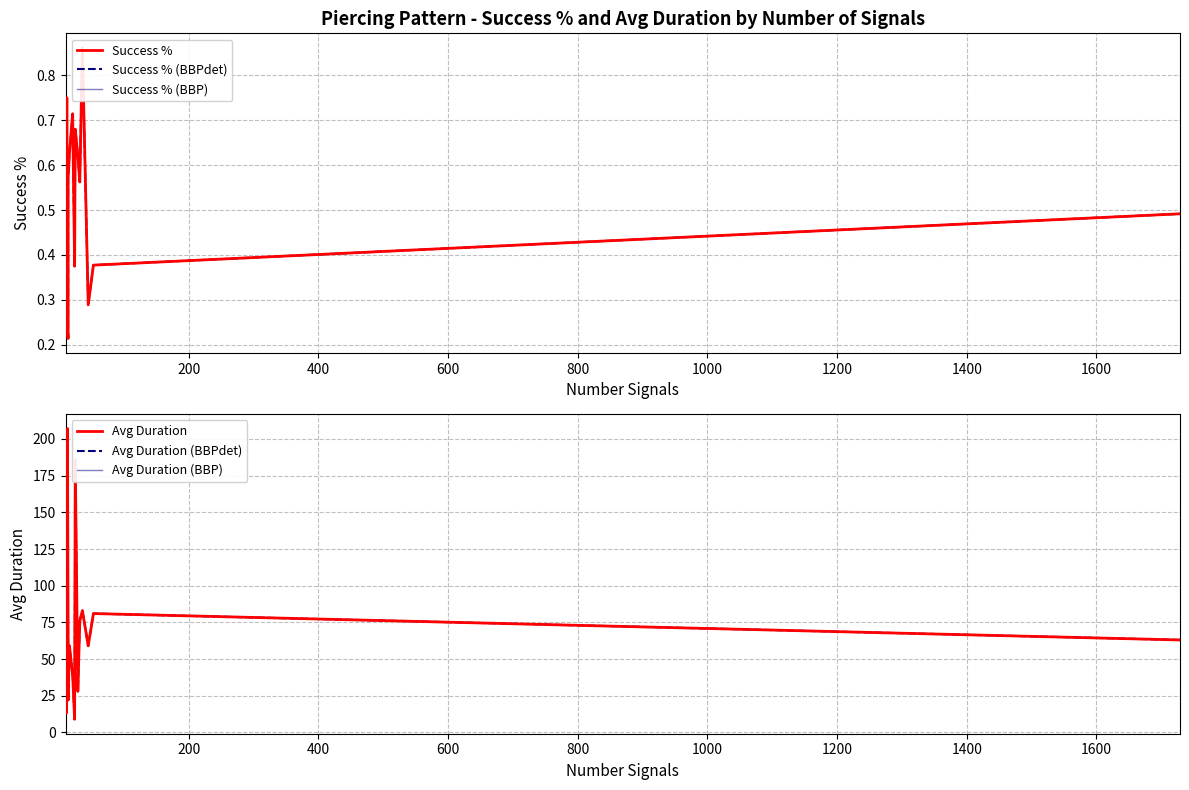

Reading left to right, list all the values displayed in this chart.

Success %: 0.4	0.4	0.5	0.4	0.8	0.2	0.2	0.6	0.6	0.7	0.4	0.7	0.6	0.6	0.9	0.3	0.4	0.5
Success % (BBPdet): 0.4	0.4	0.5	0.4	0.8	0.2	0.2	0.6	0.6	0.7	0.4	0.7	0.6	0.6	0.9	0.3	0.4	0.5
Success % (BBP): 0.4	0.4	0.5	0.4	0.8	0.2	0.2	0.6	0.6	0.7	0.4	0.7	0.6	0.6	0.9	0.3	0.4	0.5
Avg Duration: 19.0	34.0	62.0	13.0	133.0	207.0	59.0	22.0	59.0	39.0	9.0	186.0	28.0	76.0	83.0	59.0	81.0	63.0
Avg Duration (BBPdet): 19.0	34.0	62.0	13.0	133.0	207.0	59.0	22.0	59.0	39.0	9.0	186.0	28.0	76.0	83.0	59.0	81.0	63.0
Avg Duration (BBP): 19.0	34.0	62.0	13.0	133.0	207.0	59.0	22.0	59.0	39.0	9.0	186.0	28.0	76.0	83.0	59.0	81.0	63.0